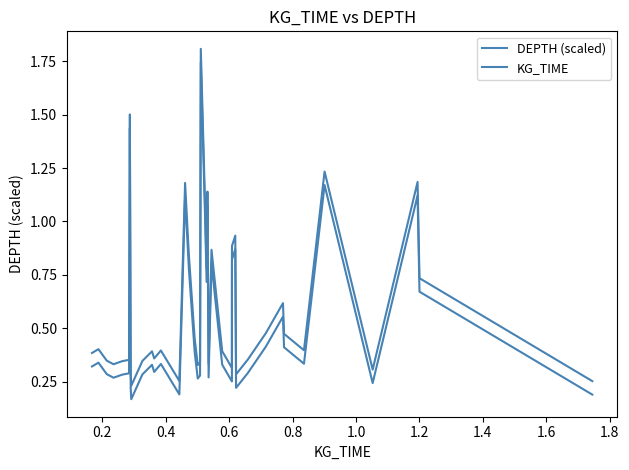

Does the chart display data point markers on the line(s)?

No